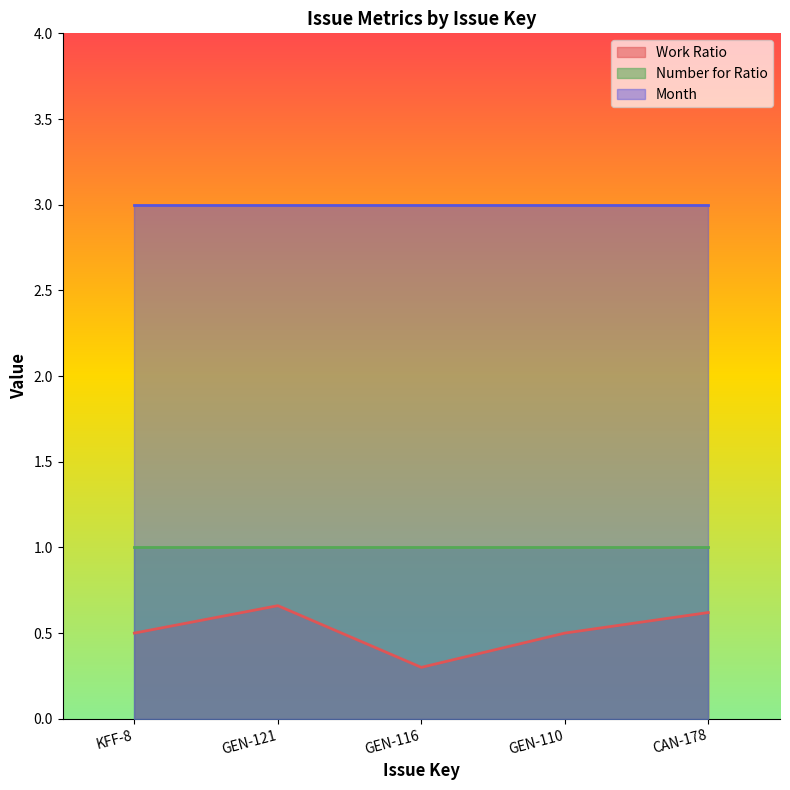

Which series changed the most between KFF-8 and GEN-110?

Work Ratio